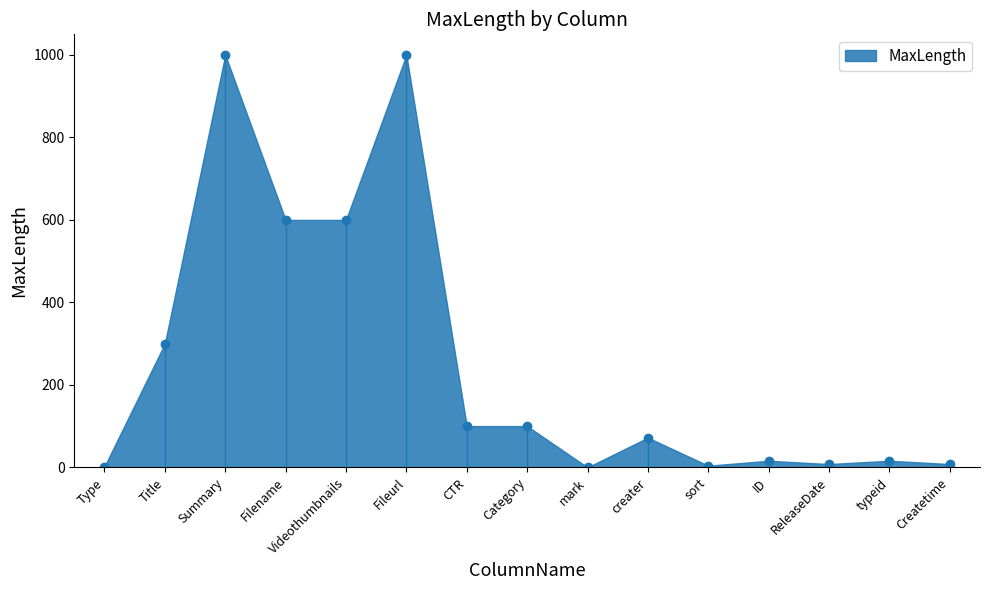

True or false: the data shows 1035 at Videothumbnails.

False